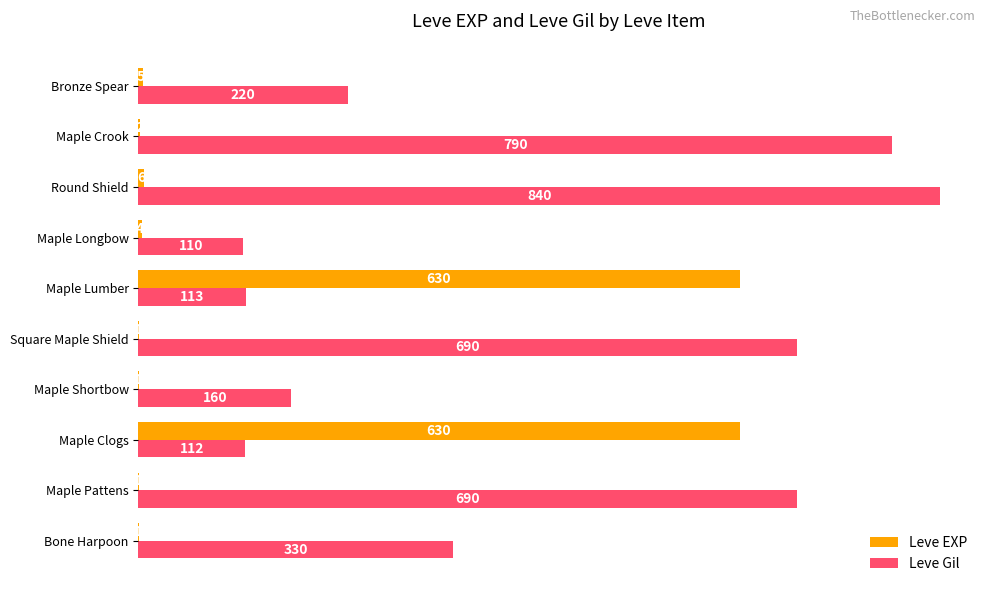

What is the sum of all Leve Gil values?

4055